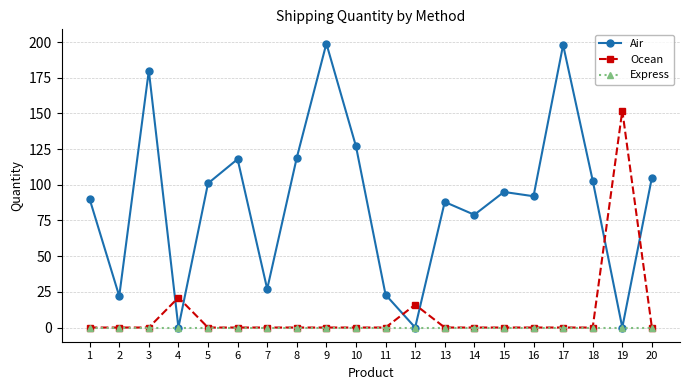

At how many categories does at least one series exceed 43?

15